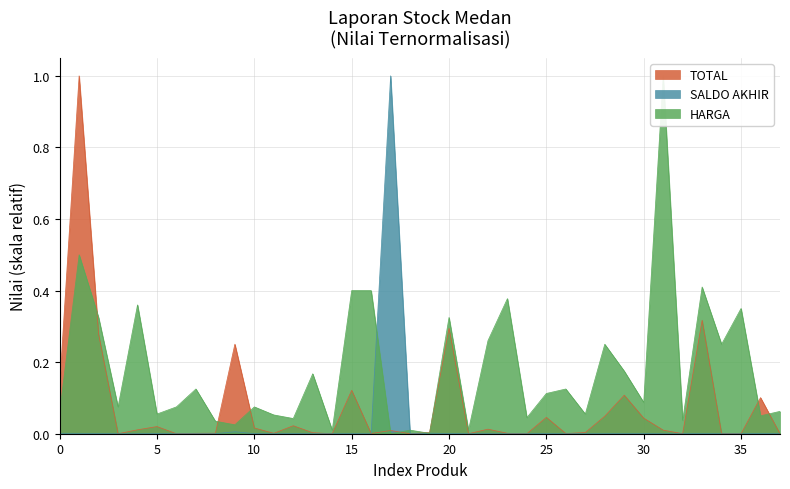

Does the chart have visible grid lines?

Yes